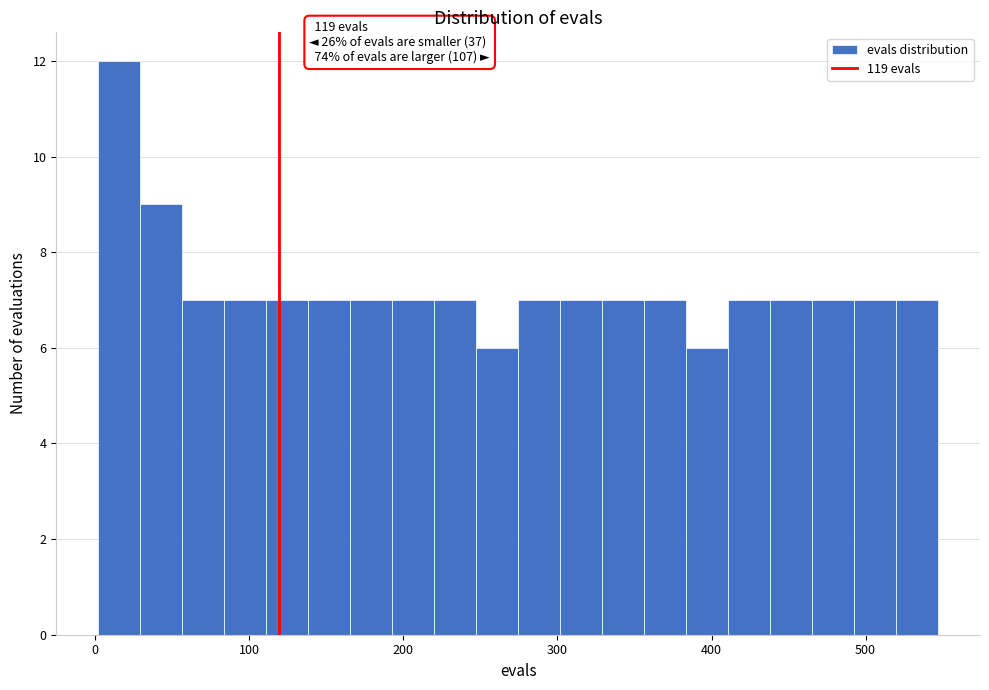

Read against the x-axis, roughly where is the centre of the tallest bar?

20